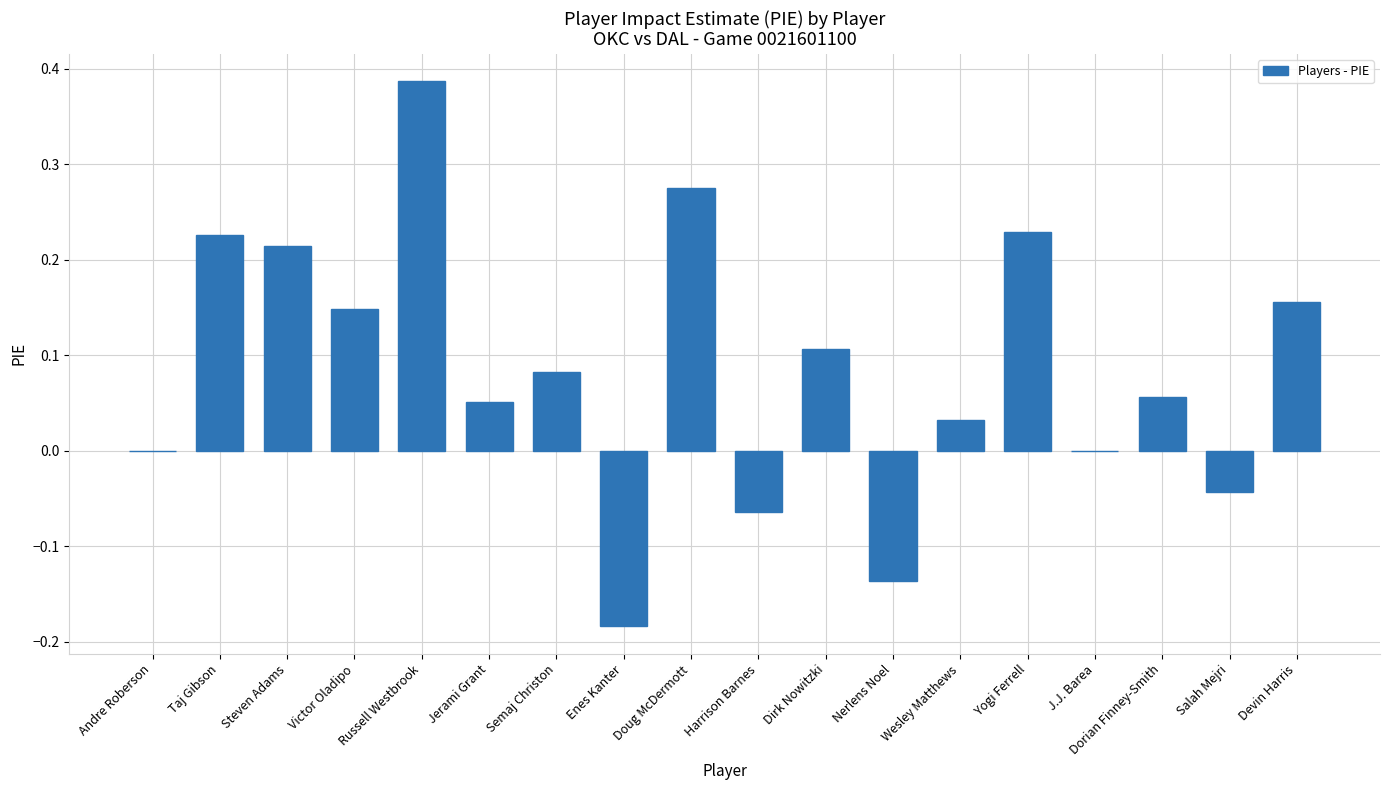

What is the sum of all values?

1.5